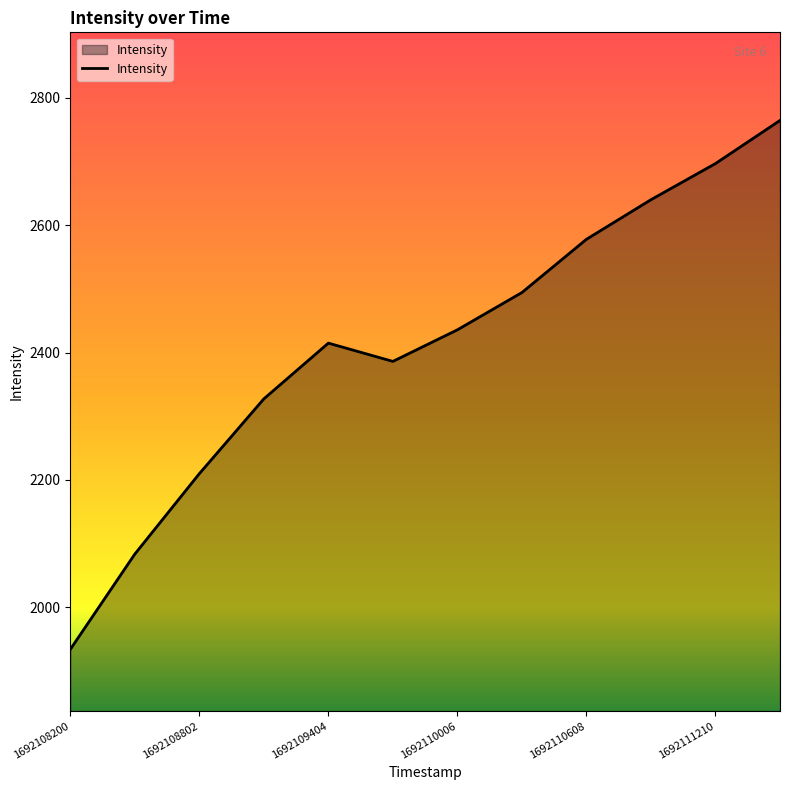

Reading left to right, list all the values displayed in this chart.

1934.2	2083.8	2209.9	2327.3	2414.7	2386.0	2435.6	2494.1	2577.6	2639.7	2696.4	2764.0